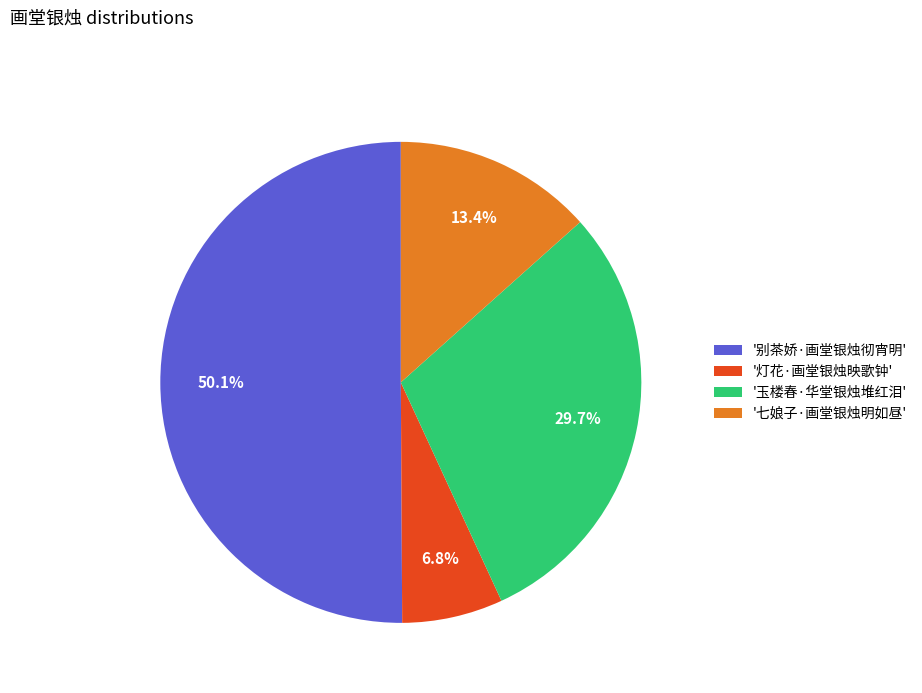

How many segments does this pie chart have?

4